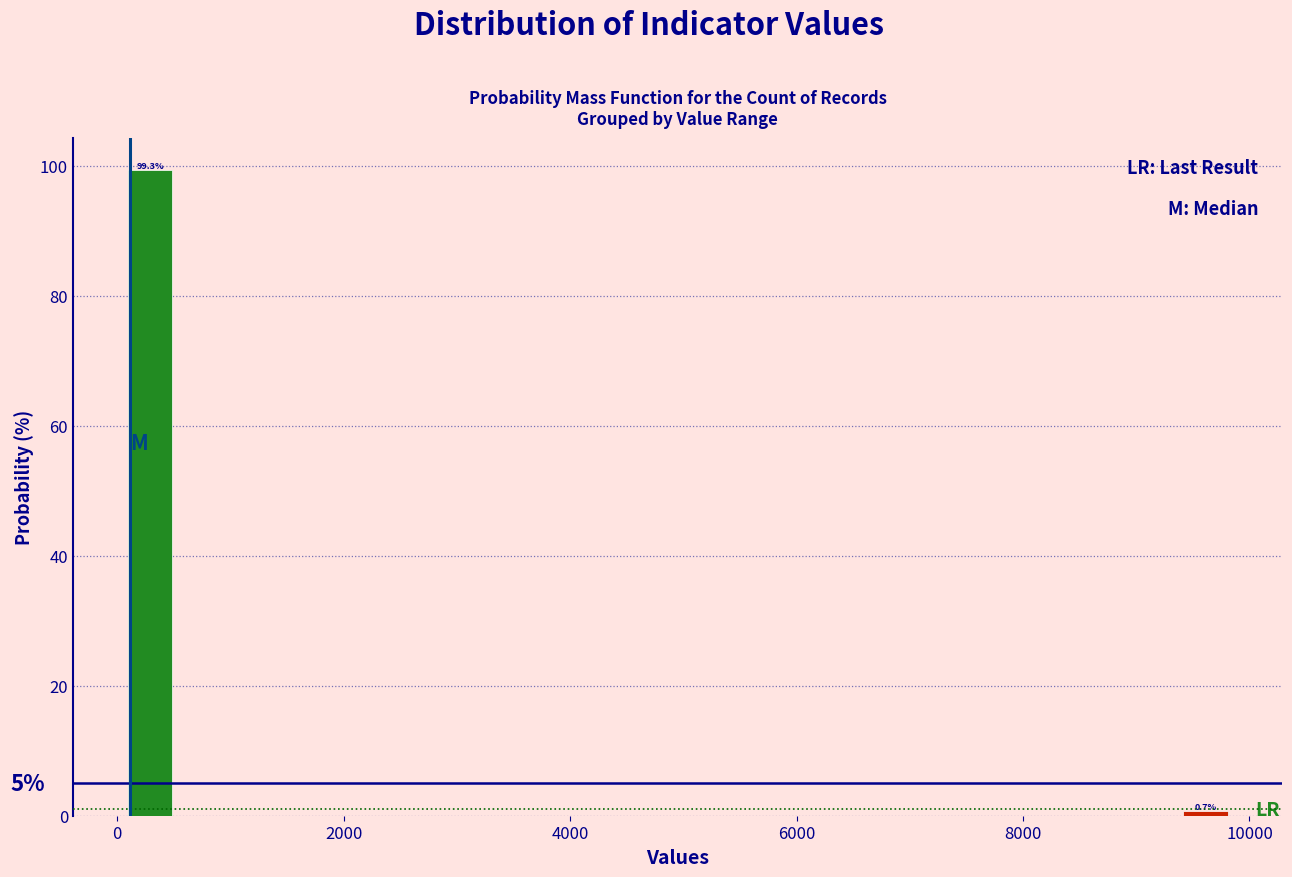

Around what value on the x-axis is the tallest bar? Give the approximate position of its centre, as read against the axis.

200